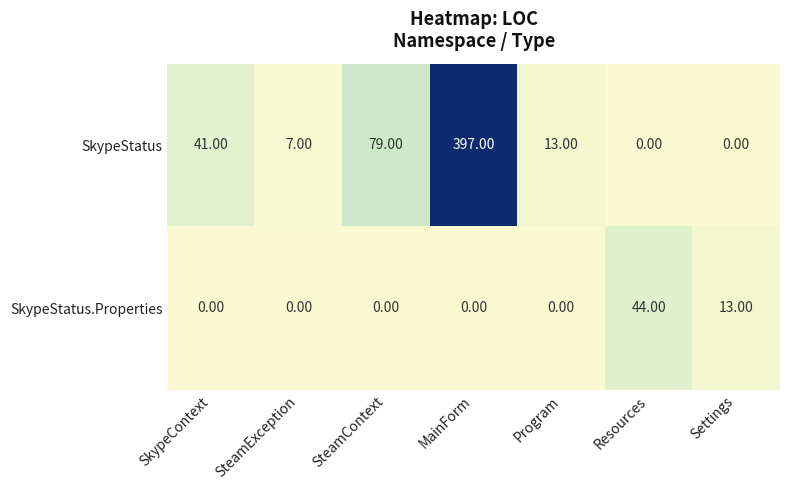

What is the difference between the maximum and minimum values in the SkypeStatus.Properties series?

44